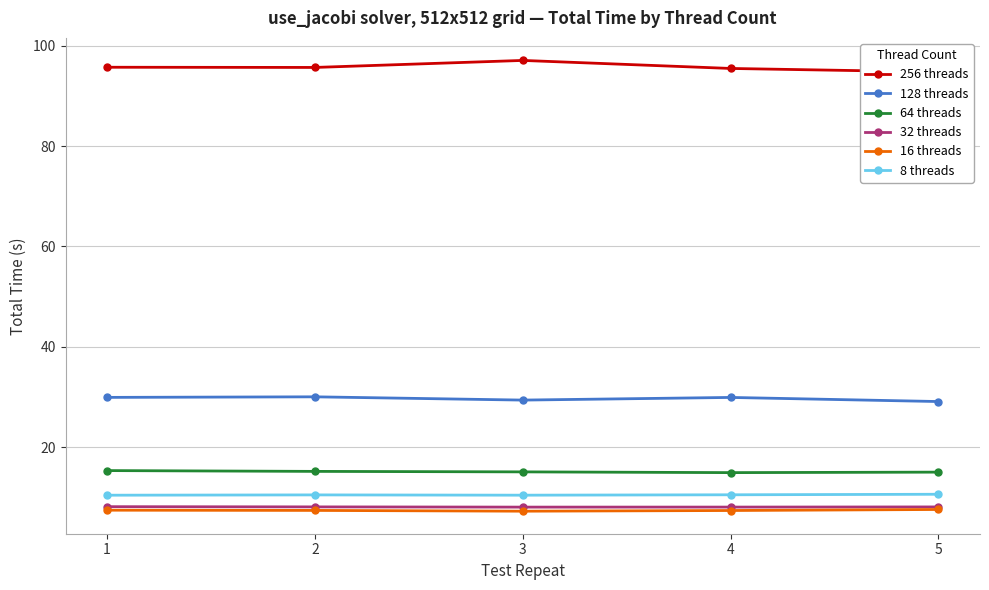

Reading left to right, what are all the values shown in this chart?

256 threads: 95.7	95.7	97.1	95.5	94.8
128 threads: 29.9	30.0	29.4	29.9	29.1
64 threads: 15.3	15.2	15.1	14.9	15.0
32 threads: 8.1	8.1	8.0	8.0	8.1
16 threads: 7.4	7.4	7.2	7.4	7.6
8 threads: 10.4	10.5	10.4	10.5	10.6